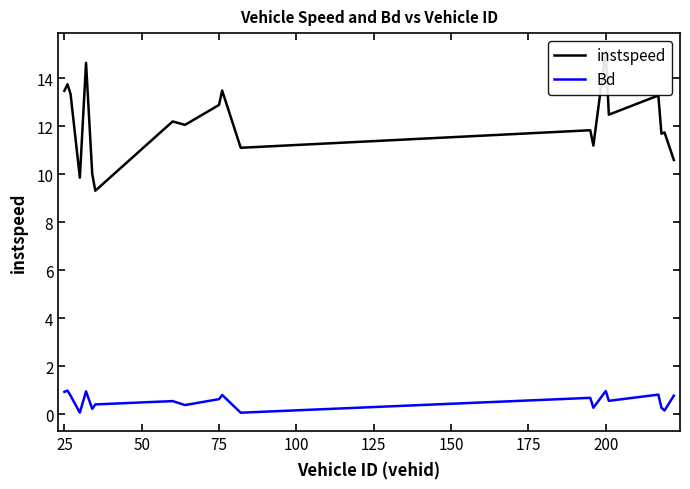

What are all the series names shown in the legend?

instspeed, Bd